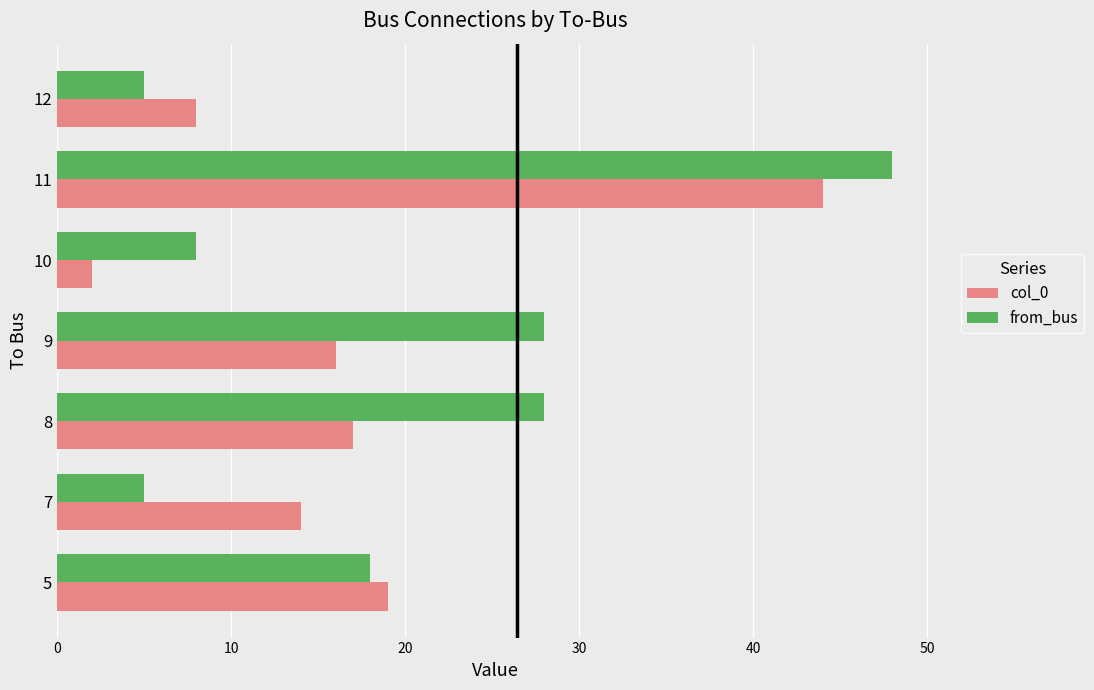

Which series has the largest total across all categories?

from_bus